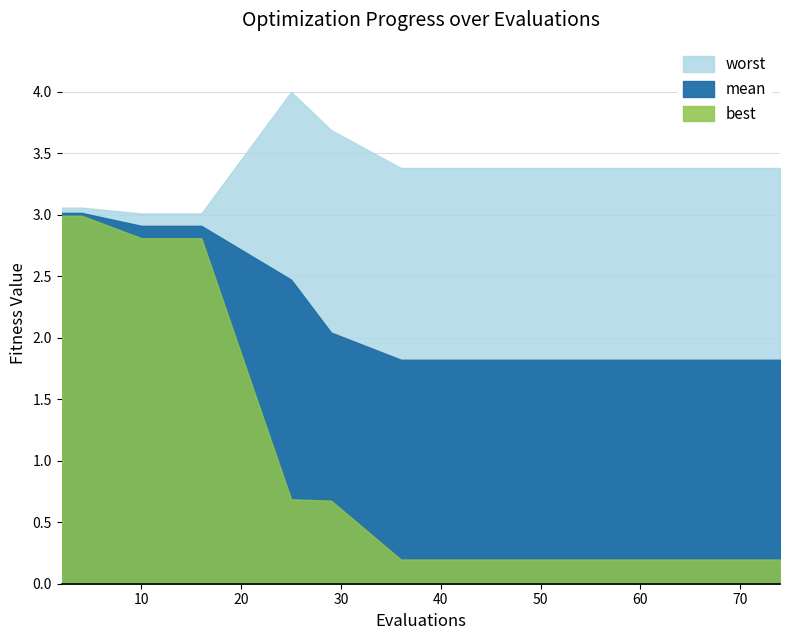

List the series in order of their overall mean, lowest first.

best, mean, worst